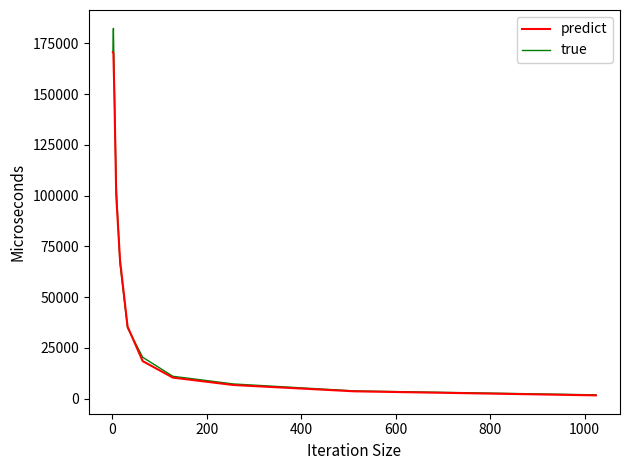

What is the greatest value displayed?

182422.0